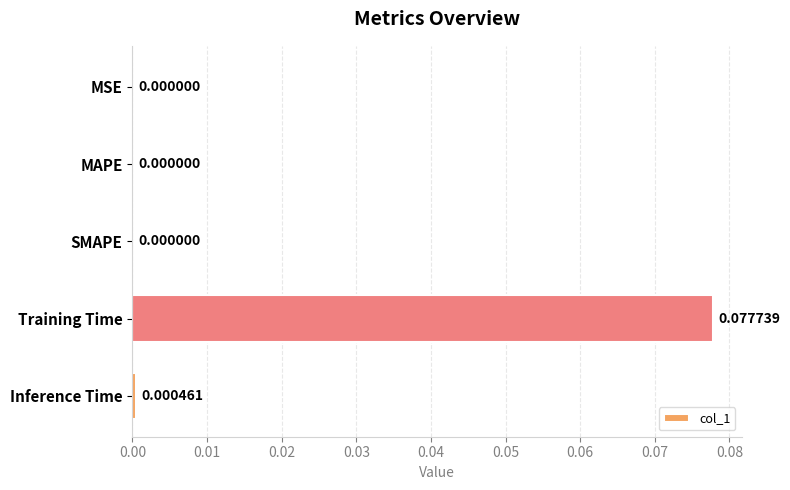

Between MSE and Inference Time, which is larger?

Inference Time